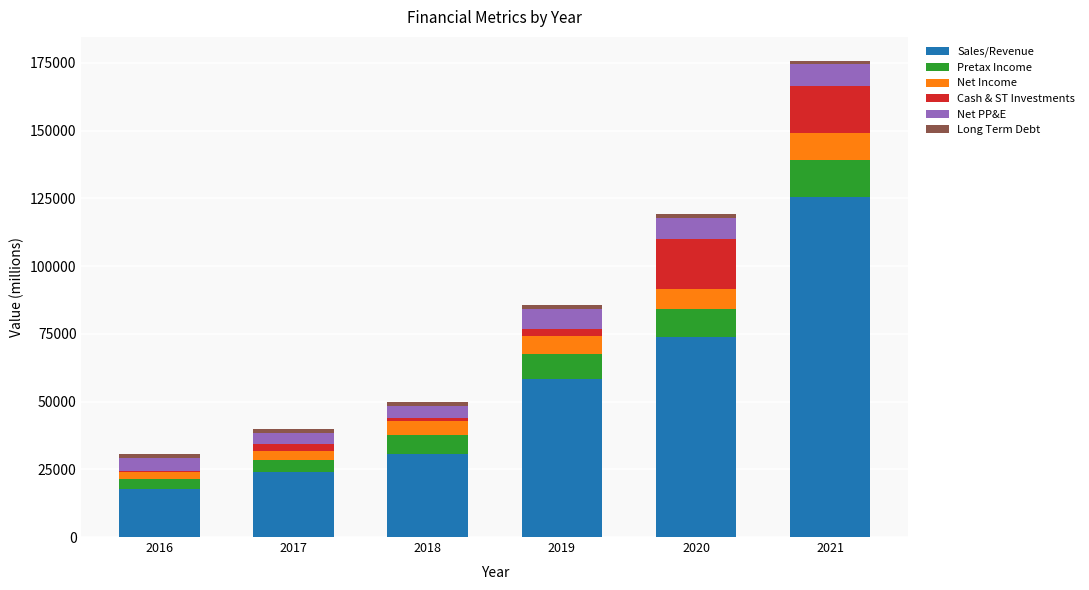

What is the highest value of the Sales/Revenue series?

125471.0